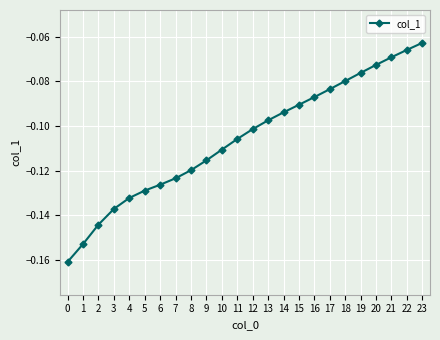

Rank the categories by value from lowest to highest.

0, 1, 2, 3, 4, 5, 6, 7, 8, 9, 10, 11, 12, 13, 14, 15, 16, 17, 18, 19, 20, 21, 22, 23